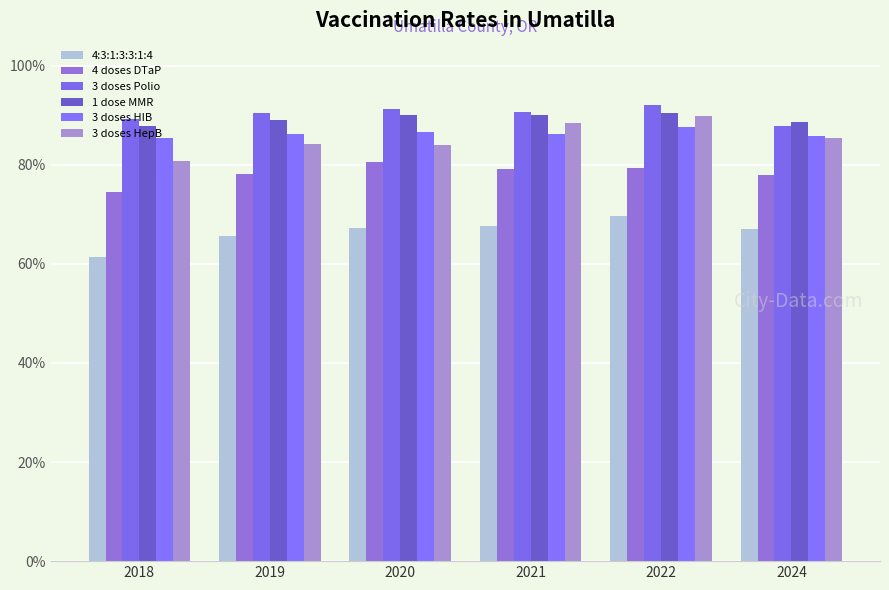

Which series changed the most between 2019 and 2020?

4 doses DTaP